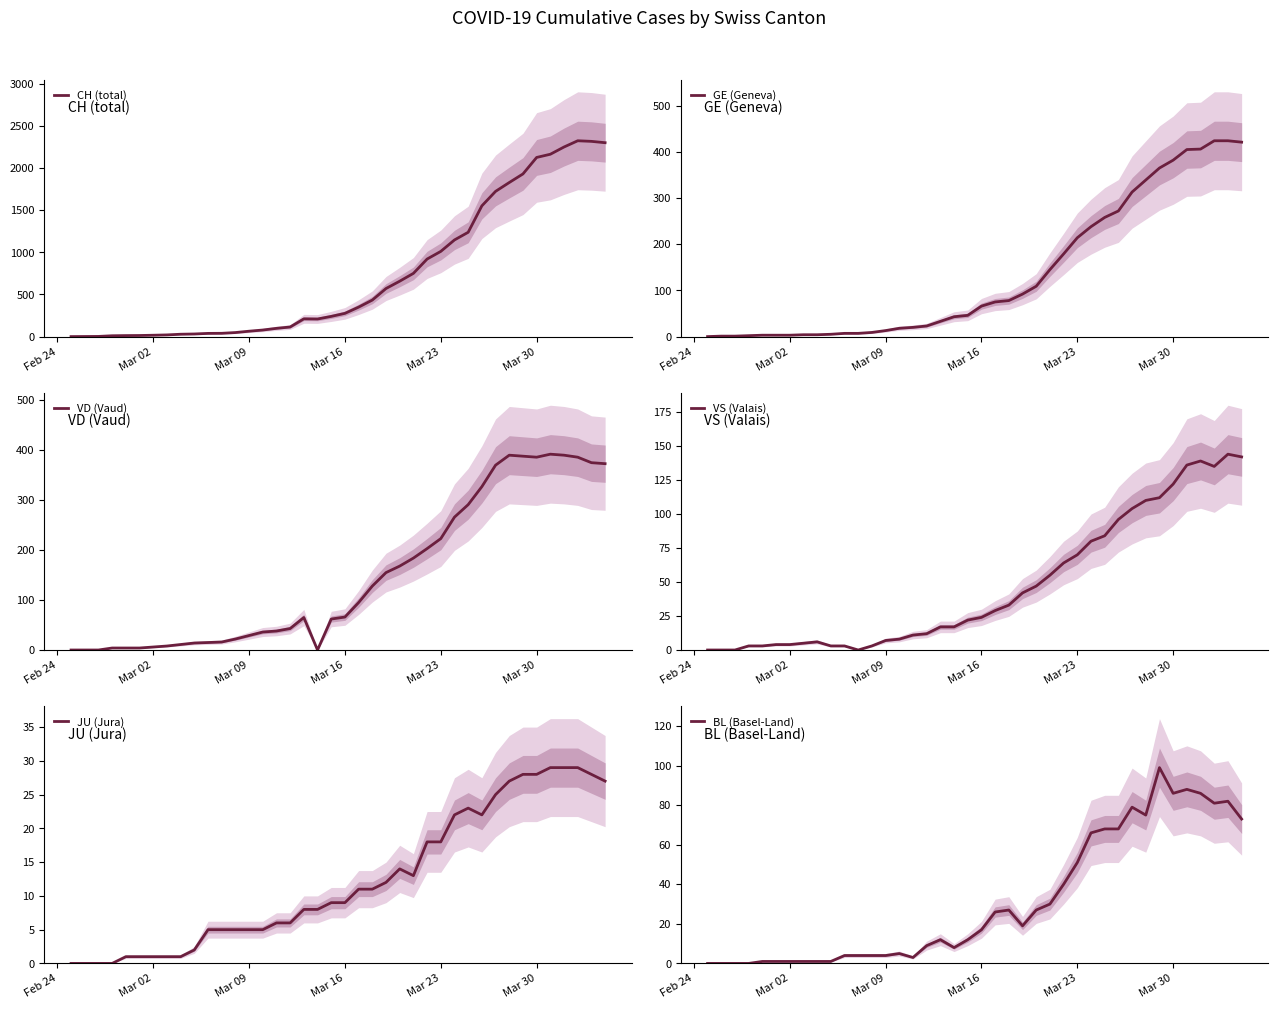

Where is VS (Valais) nearest to the value 72?

Mar 23